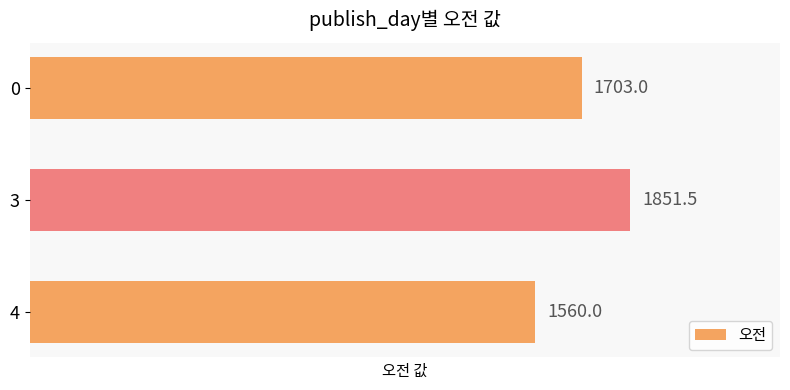

The chart shows a value of 1703.0 at 0. True or false?

True